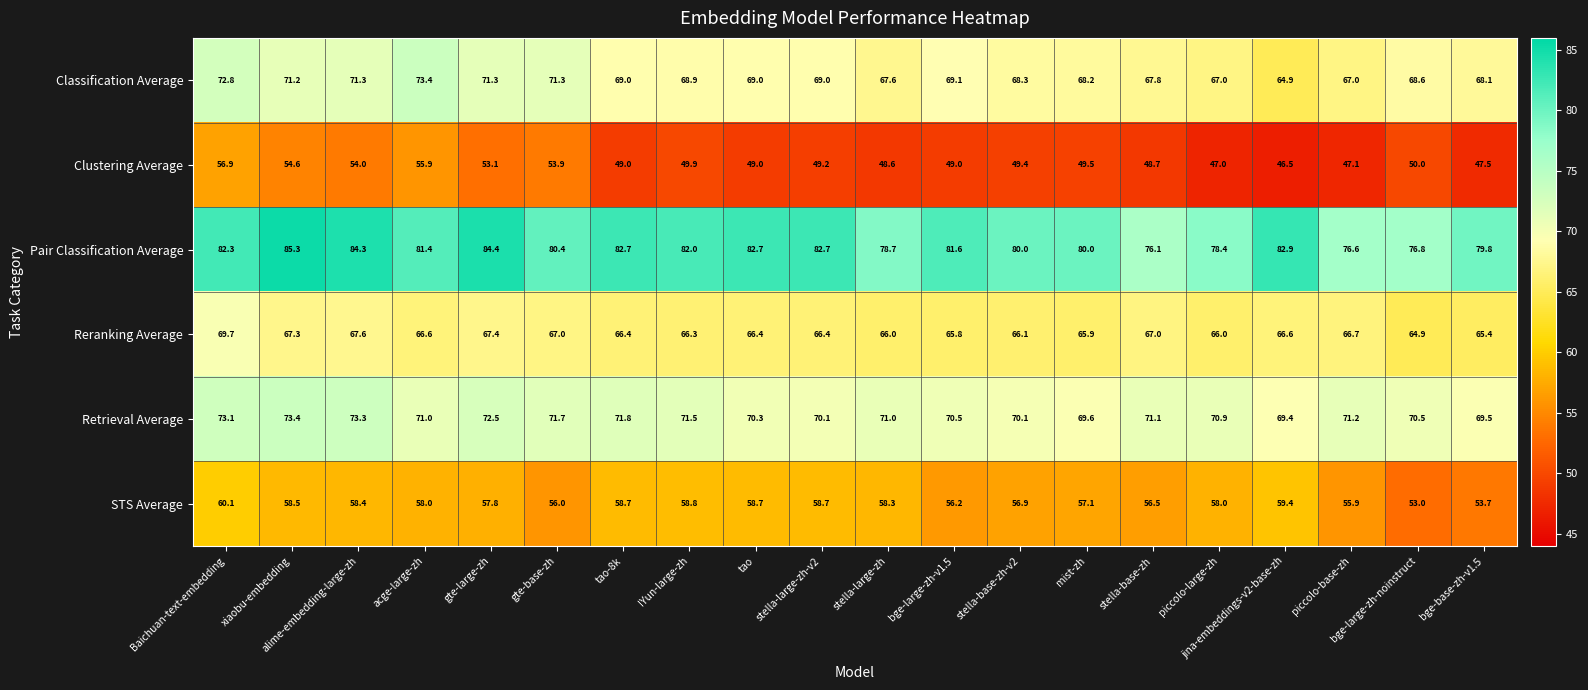

Is it true that Classification Average equals 14.6 at stella-large-zh?

False